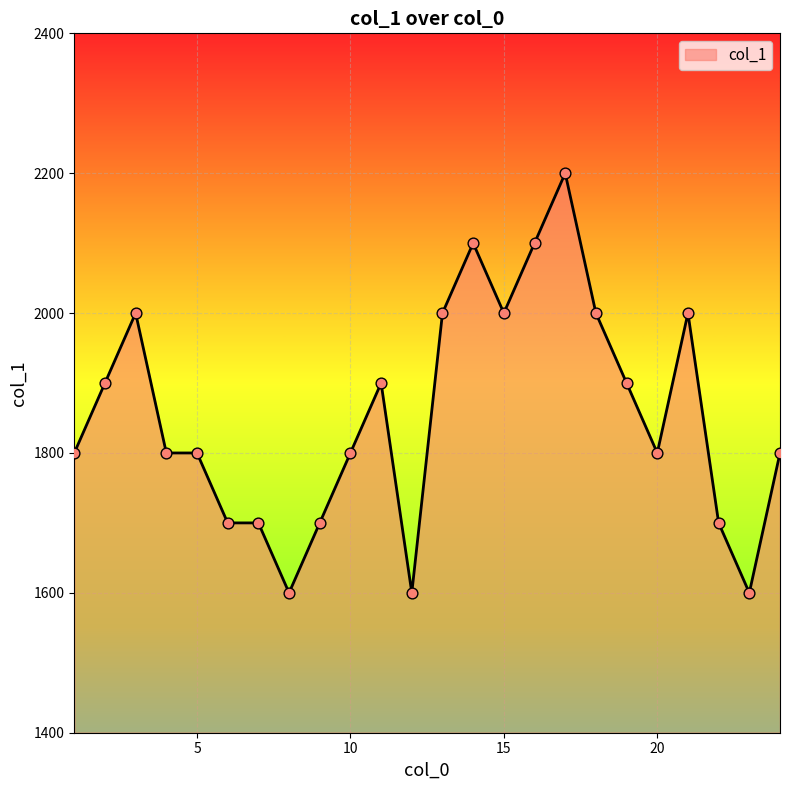

What is the difference between the maximum and minimum values?

600